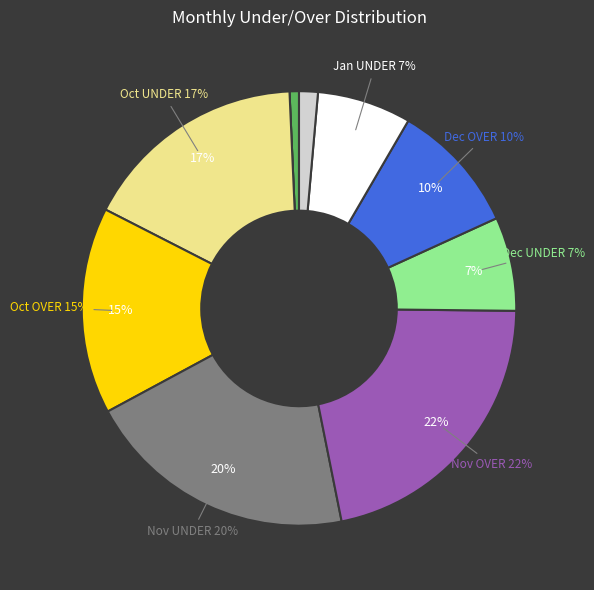

The December UNDER slice represents 36% of the pie. True or false?

False